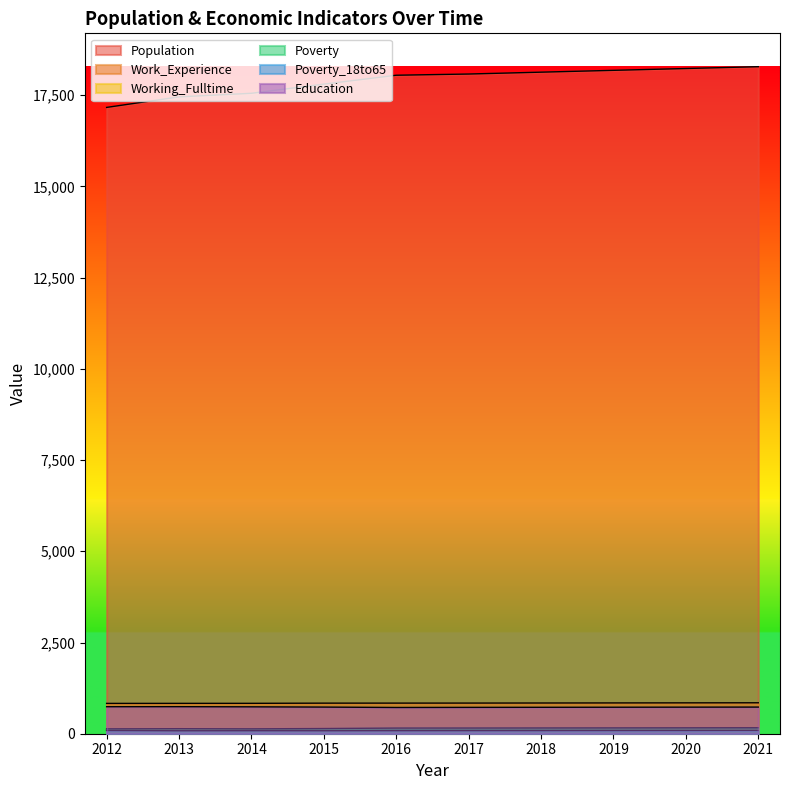

The Poverty series shows 59 at 2013. True or false?

False